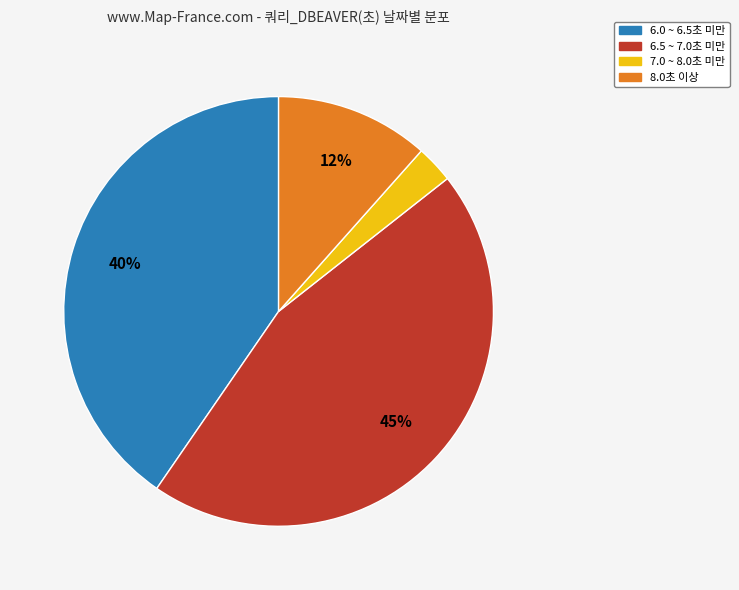

Is there any slice that represents more than half of the pie?

No